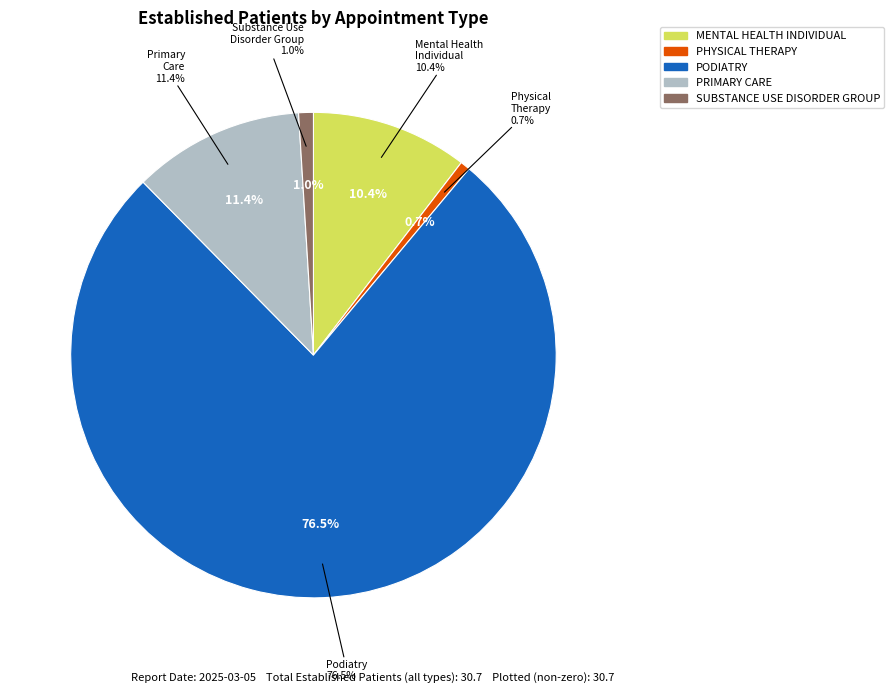

Combined, what portion of the pie is MENTAL HEALTH INDIVIDUAL and PODIATRY?

87.0%